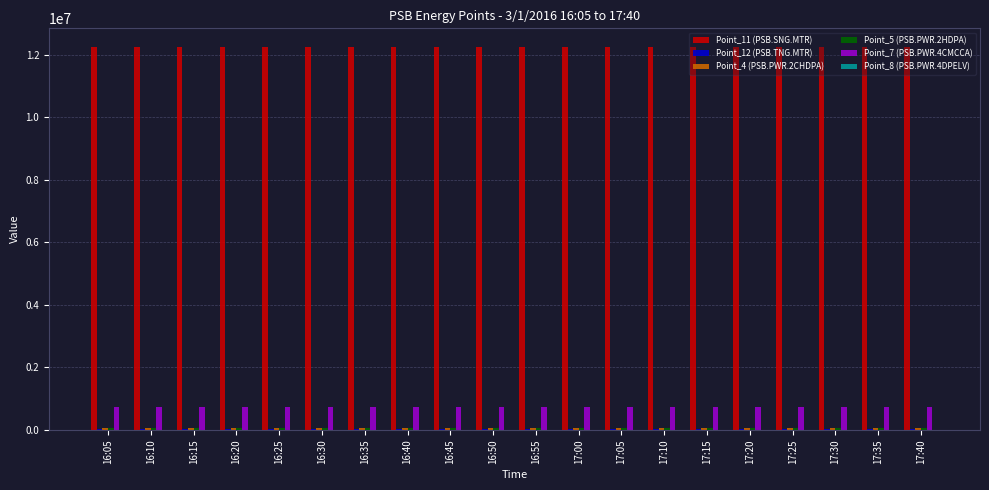

The value of Point_11 (PSB.SNG.MTR) at 17:30 is 7463432. True or false?

False